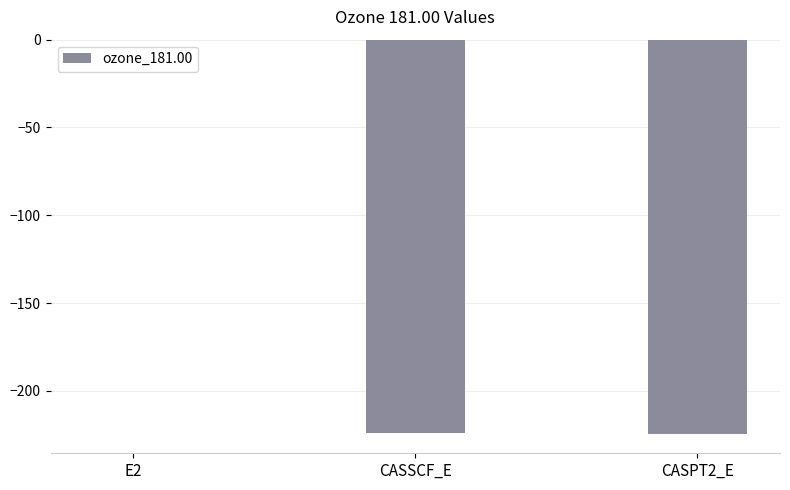

Is it true that the value at CASSCF_E is -382.5?

False